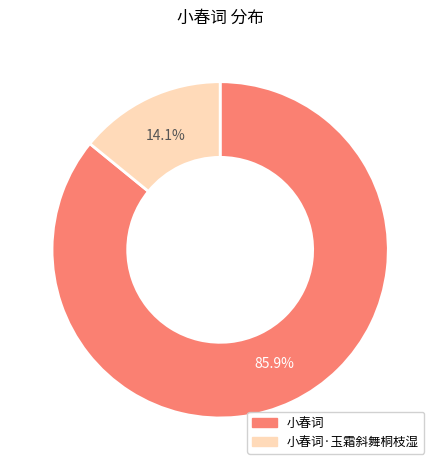

How many segments does this pie chart have?

2